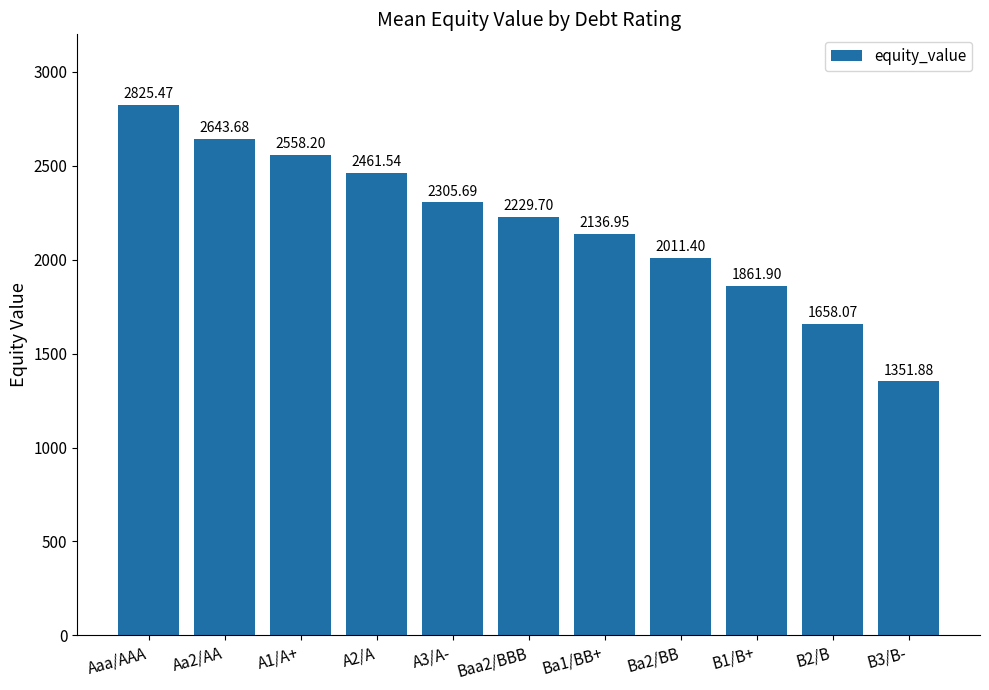

How many series are shown in this chart?

1